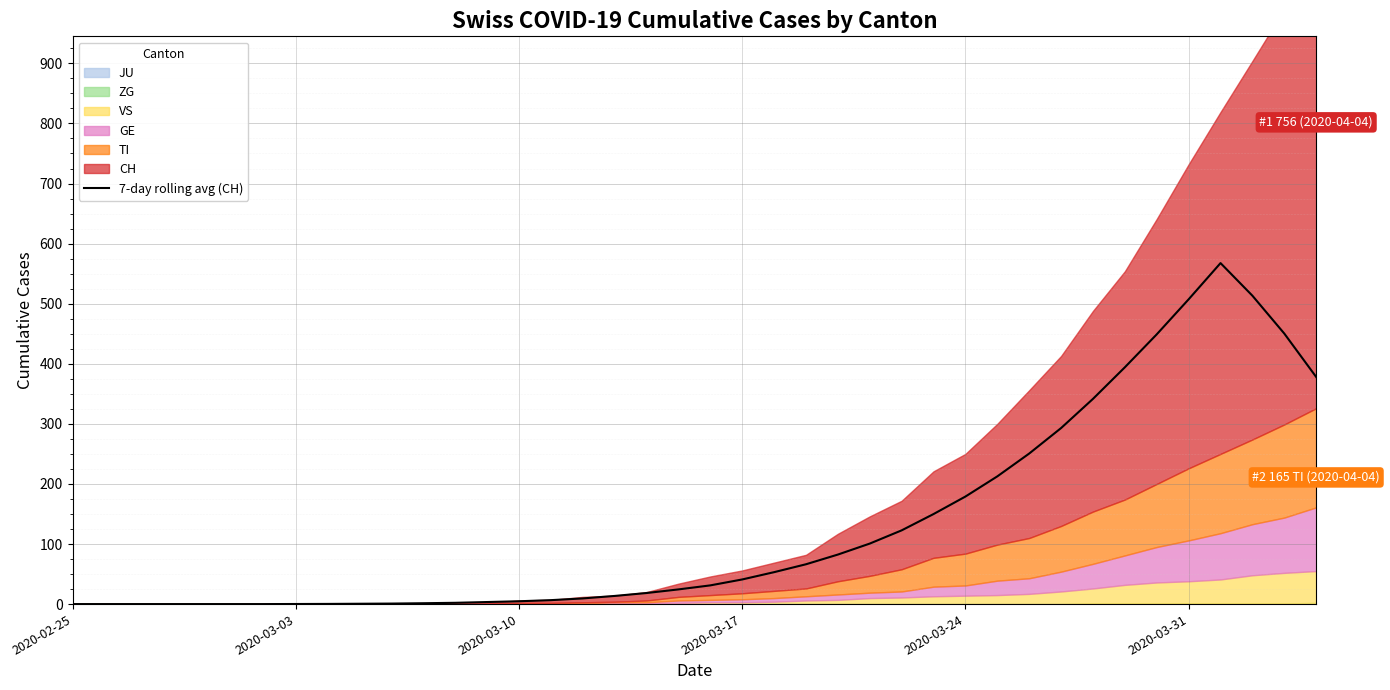

Does the chart display data point markers on the line(s)?

No